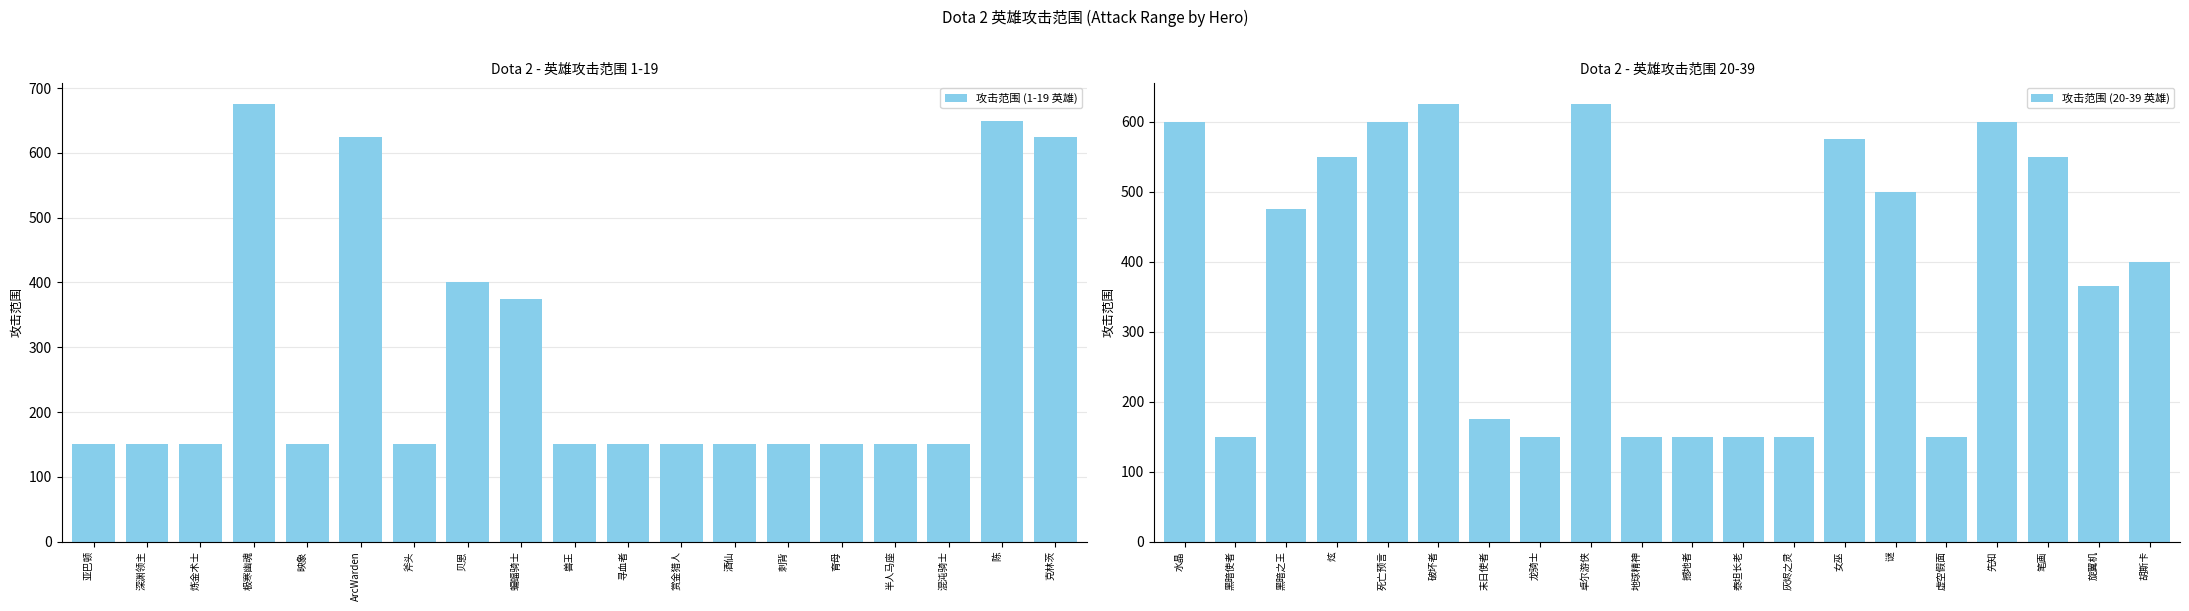

At which label does 攻击范围 (1-19 英雄) reach its peak?

极寒幽魂